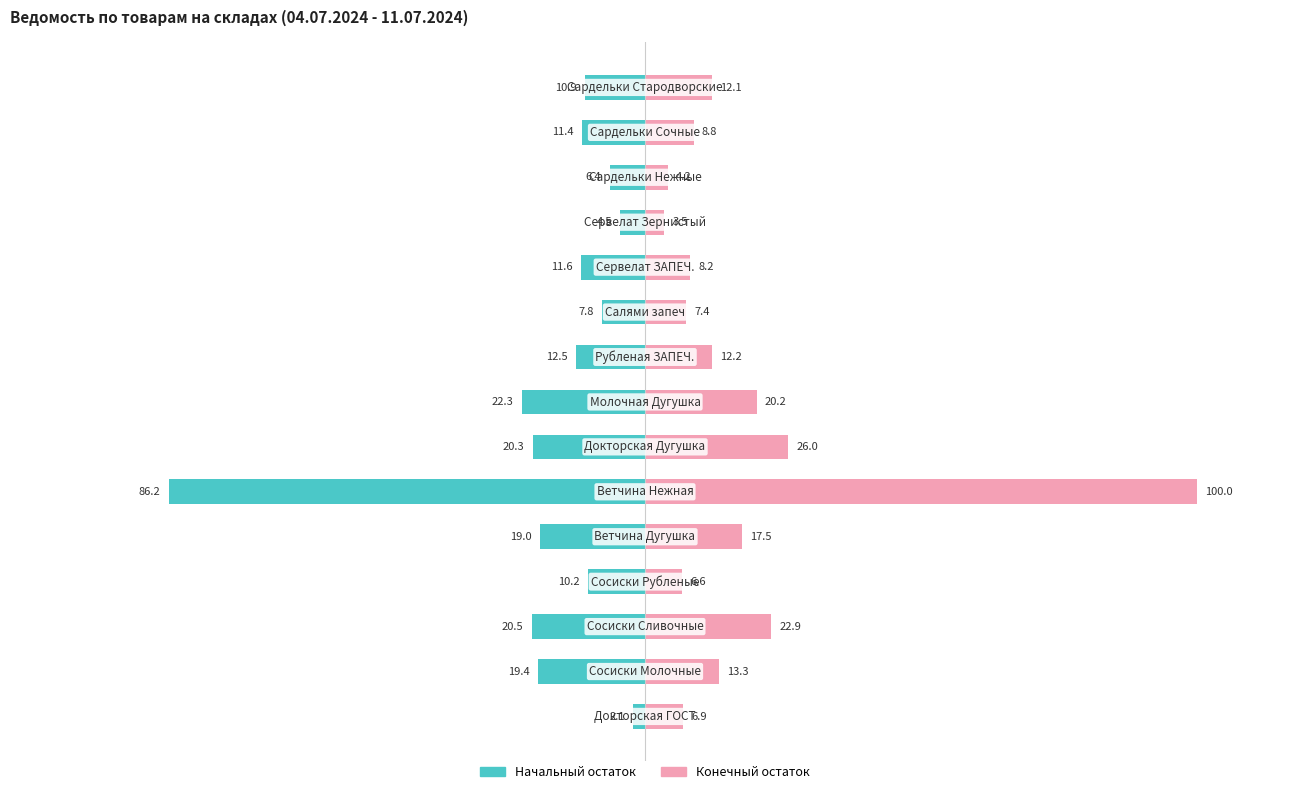

Which series has the widest spread of values?

Конечный остаток